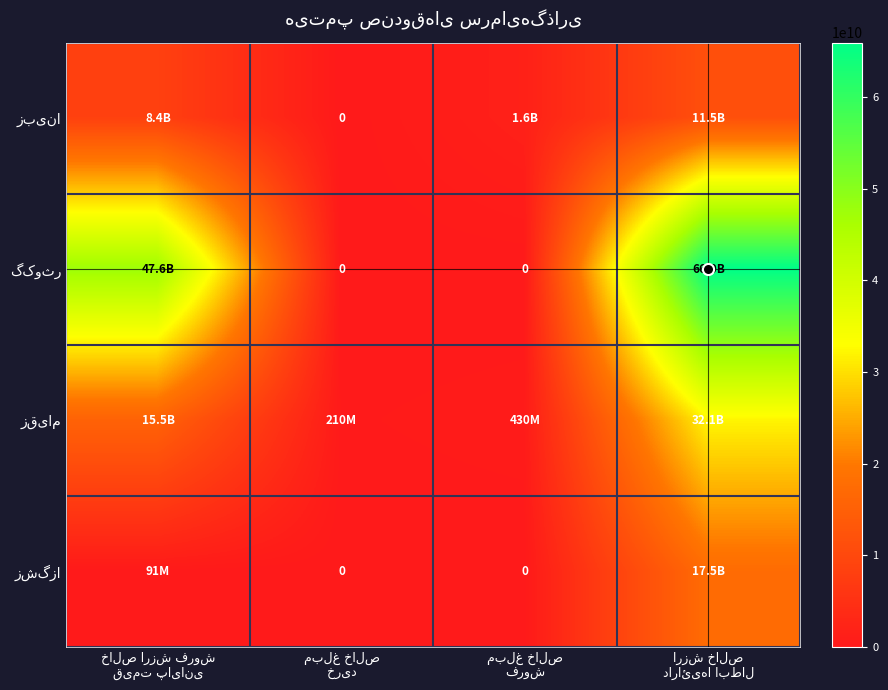

List the series in order of their peak value, lowest first.

زبینا, زشگزا, زقیام, گکوثر